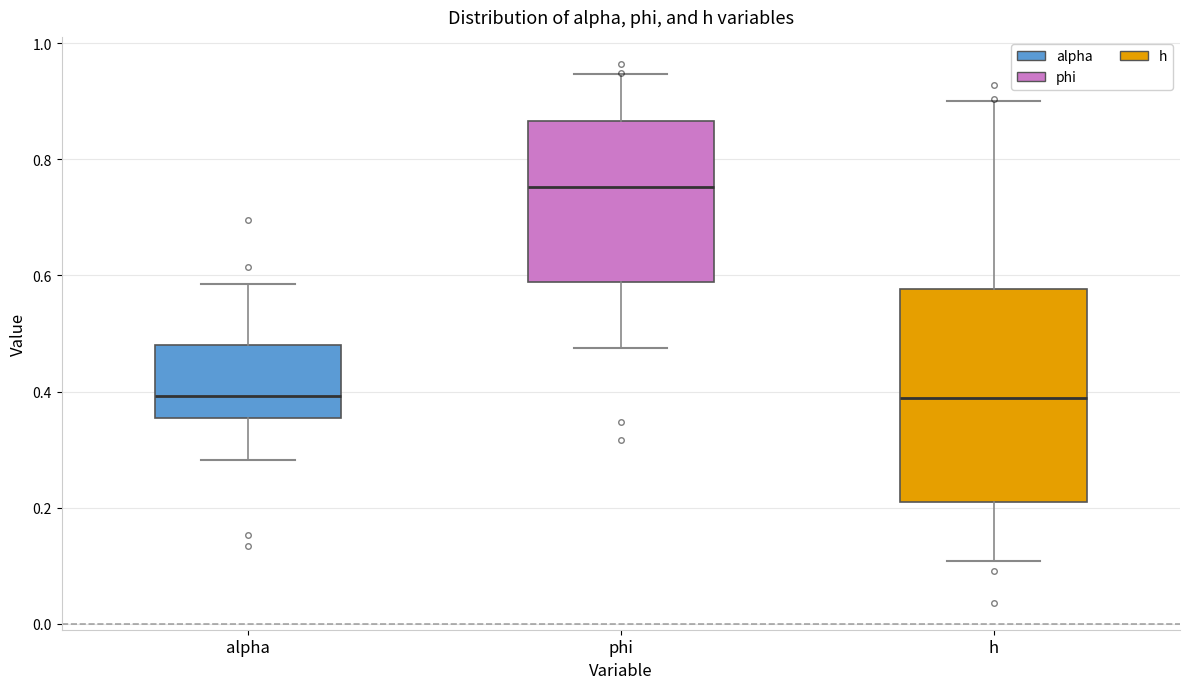

Reading left to right, read every box against the y-axis: the position of its median line, the range the box covers, and the ends of its whiskers. The values are not printed on the chart, so give them approximately, as read against the axis.

alpha: median 0.40, box 0.36 to 0.48, whiskers 0.28 to 0.58
phi: median 0.76, box 0.58 to 0.86, whiskers 0.48 to 0.94
h: median 0.38, box 0.22 to 0.58, whiskers 0.10 to 0.90